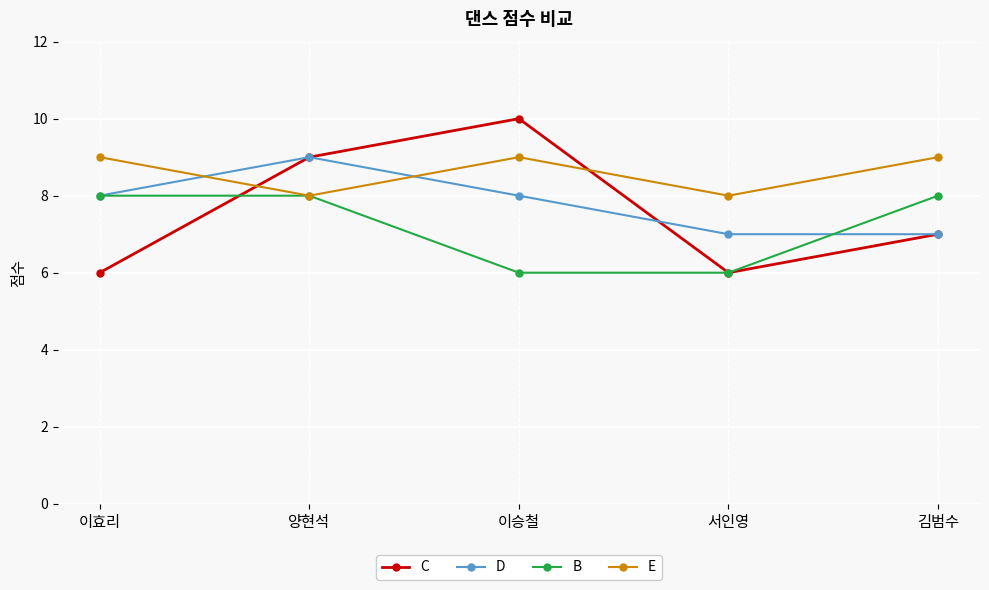

Which series has the widest spread of values?

C